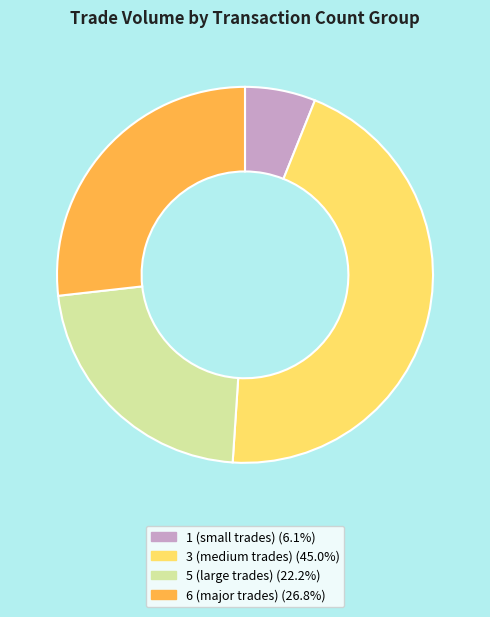

Does any single category account for the majority?

No